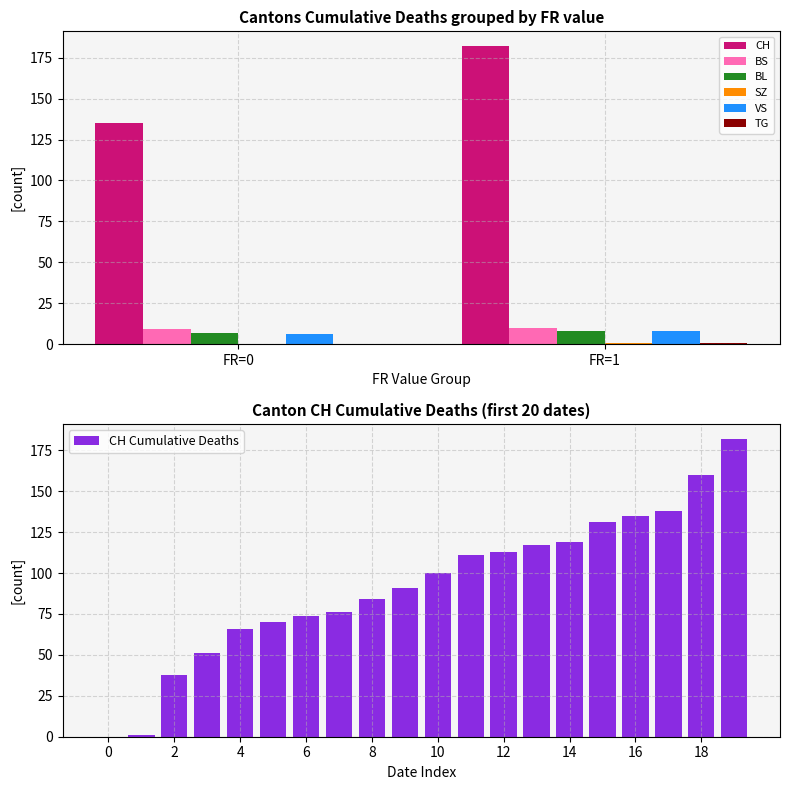

What is the approximate value of BL at FR=1?

8